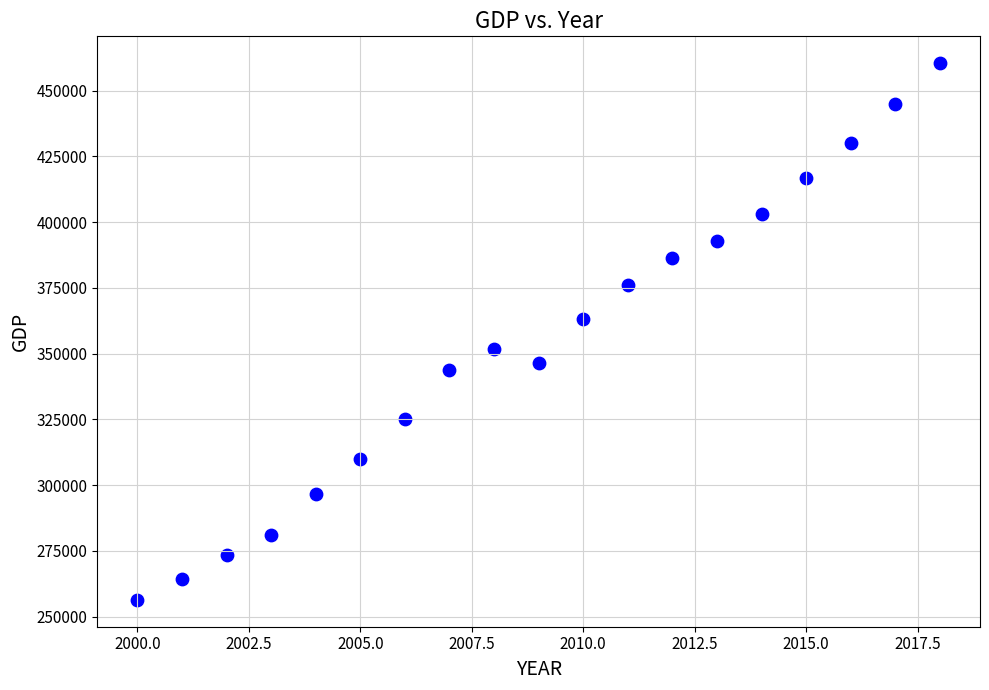

What is the range of X values (max minus min)?

18